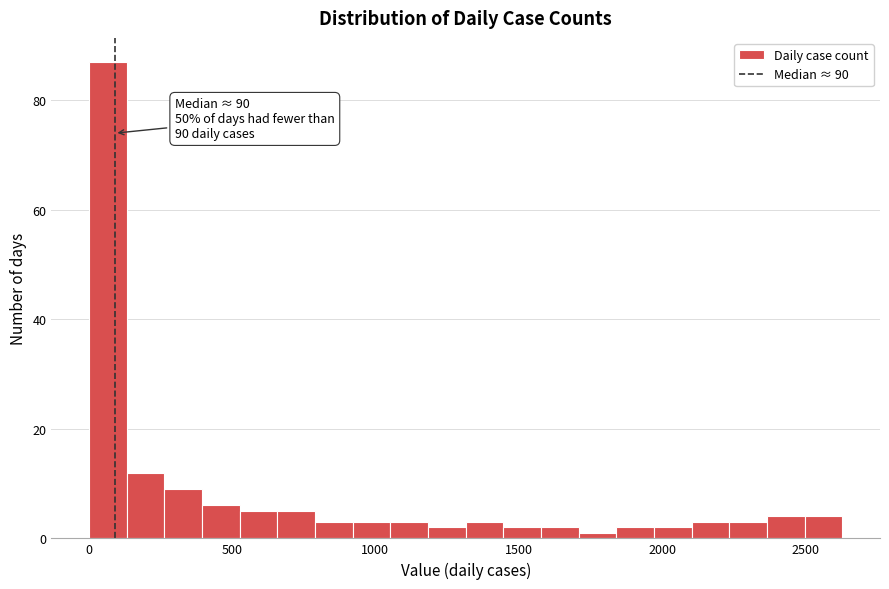

Around what value on the x-axis is the tallest bar? Give the approximate position of its centre, as read against the axis.

50